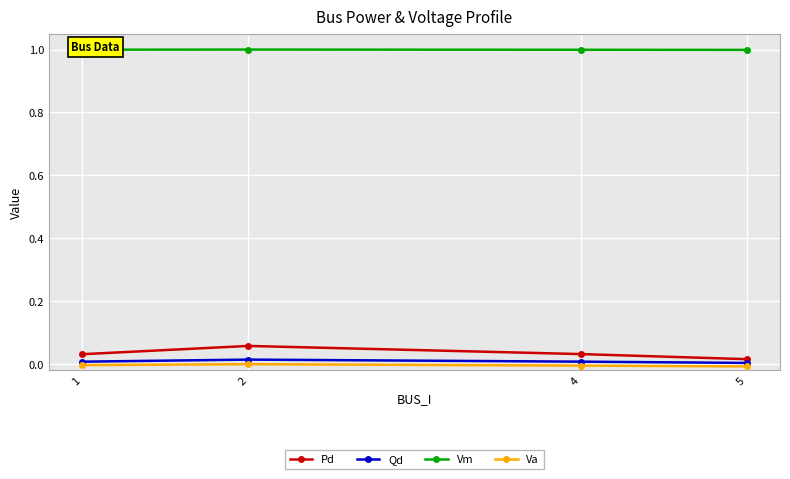

How many lines are shown in the chart?

4